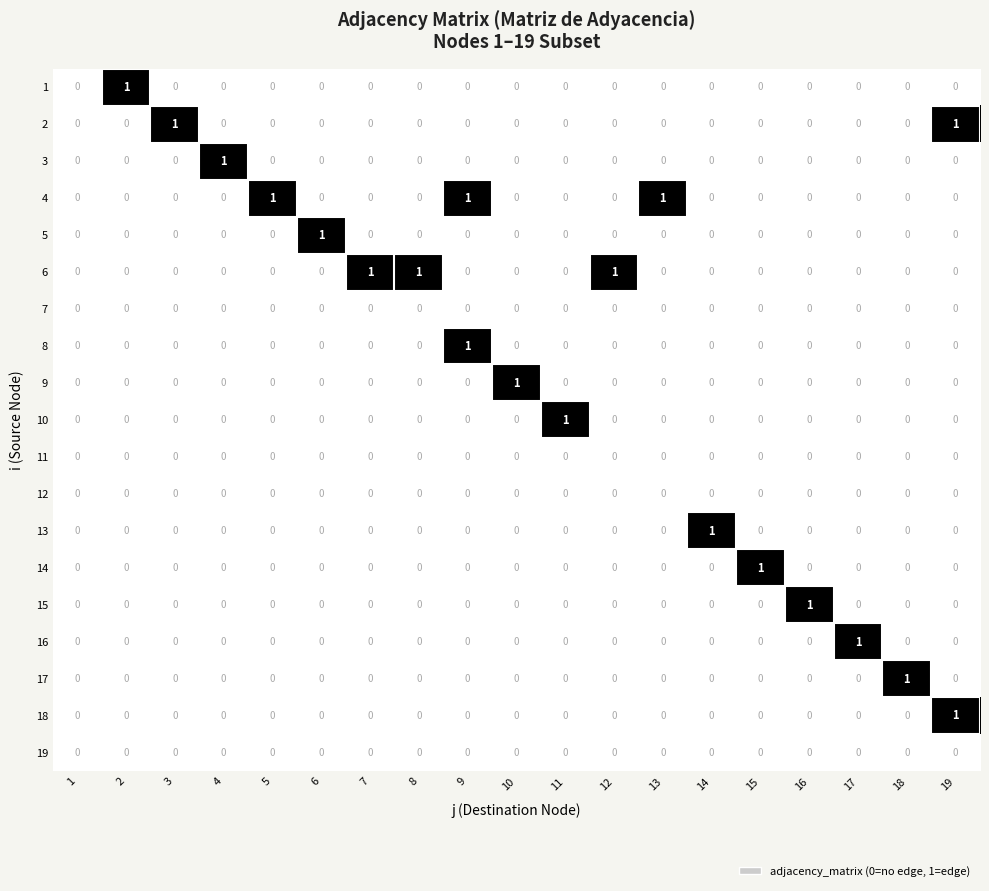

How many 18 values are between 0 and 1?

19